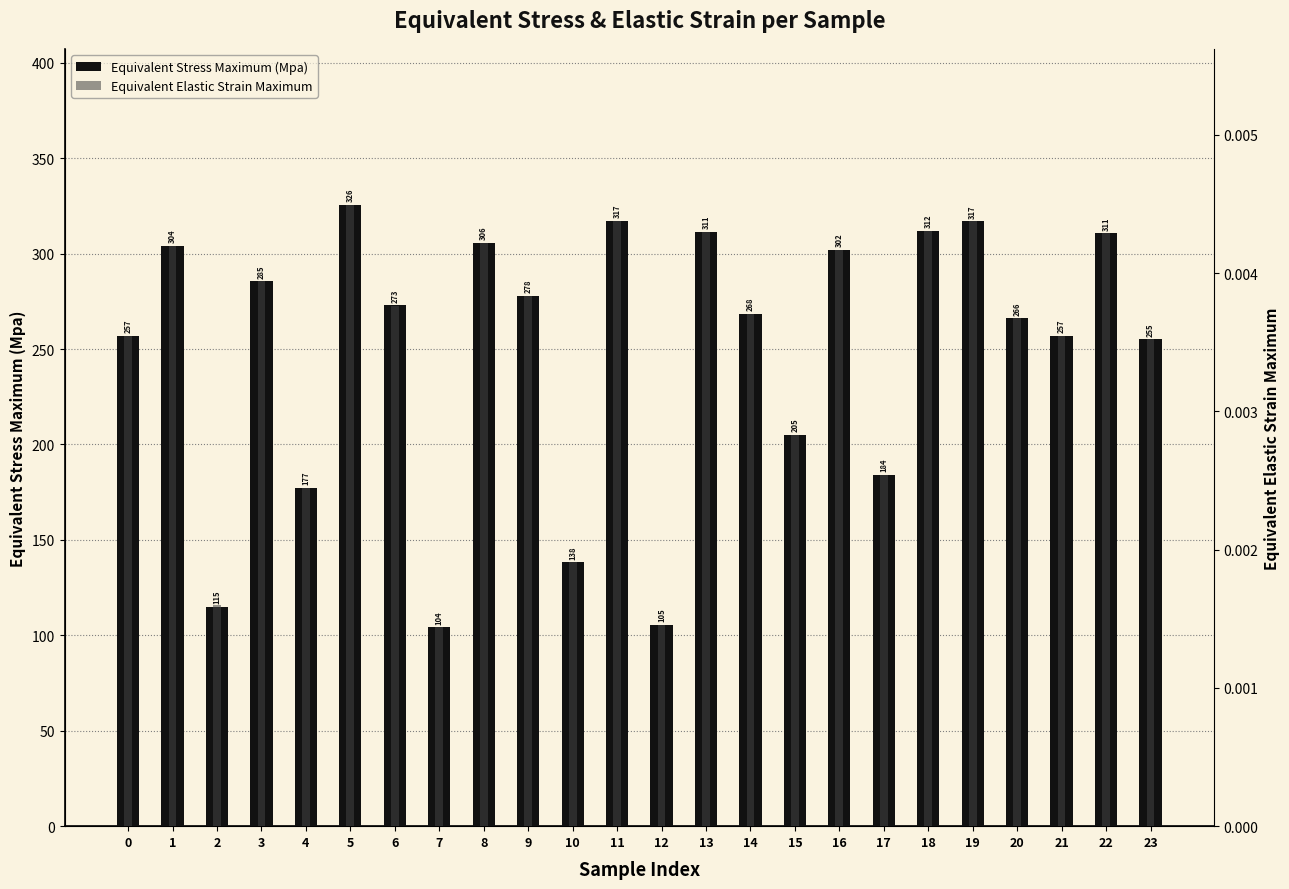

What is the total value across all series at 21?

257.0